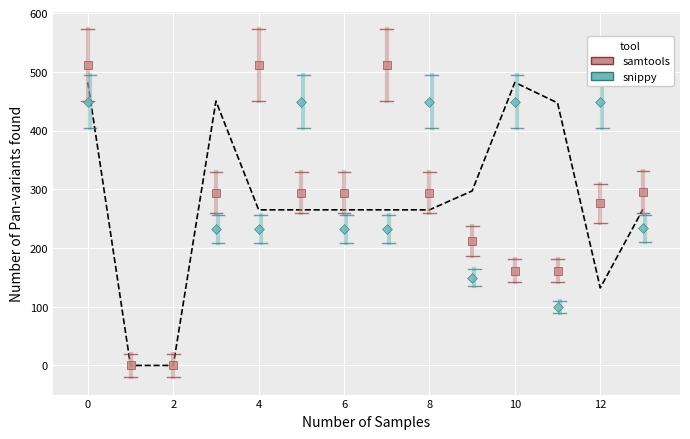

Which series reaches the maximum Y coordinate?

samtools